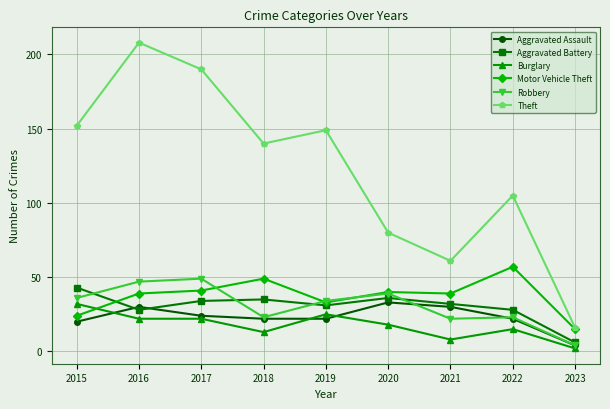

What are all the series names shown in the legend?

Aggravated Assault, Aggravated Battery, Burglary, Motor Vehicle Theft, Robbery, Theft